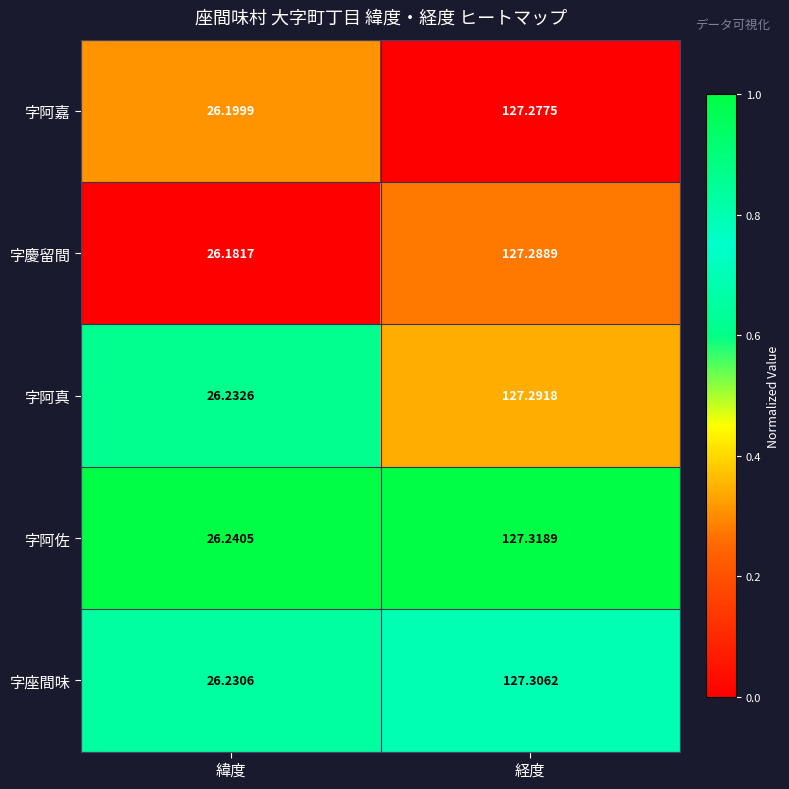

List the series in order of their peak value, lowest first.

字阿嘉, 字慶留間, 字阿真, 字座間味, 字阿佐